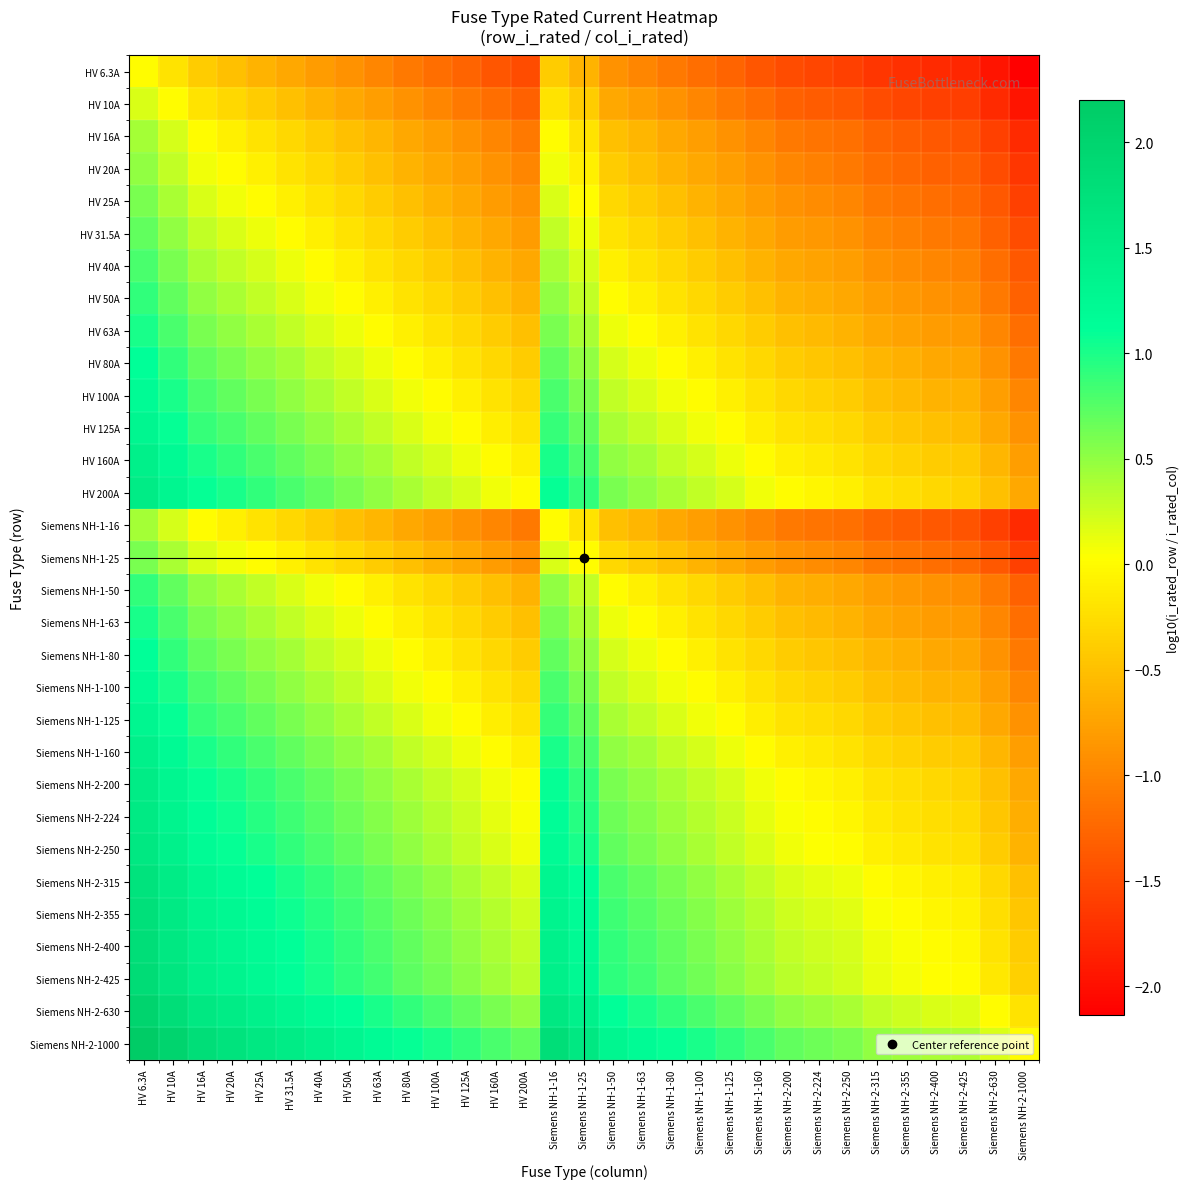

Reading left to right, extract all data points from this chart.

HV 6.3A: HV 6.3A=0.0	HV 10A=-0.2	HV 16A=-0.4	HV 20A=-0.5	HV 25A=-0.6	HV 31.5A=-0.7	HV 40A=-0.8	HV 50A=-0.9	HV 63A=-1.0	HV 80A=-1.1	HV 100A=-1.2	HV 125A=-1.3	HV 160A=-1.4	HV 200A=-1.5	Siemens NH-1-16=-0.4	Siemens NH-1-25=-0.6	Siemens NH-1-50=-0.9	Siemens NH-1-63=-1.0	Siemens NH-1-80=-1.1	Siemens NH-1-100=-1.2	Siemens NH-1-125=-1.3	Siemens NH-1-160=-1.4	Siemens NH-2-200=-1.5	Siemens NH-2-224=-1.5	Siemens NH-2-250=-1.6	Siemens NH-2-315=-1.7	Siemens NH-2-355=-1.7	Siemens NH-2-400=-1.8	Siemens NH-2-425=-1.8	Siemens NH-2-630=-2.0	Siemens NH-2-1000=-2.1
HV 10A: HV 6.3A=0.2	HV 10A=0.0	HV 16A=-0.2	HV 20A=-0.3	HV 25A=-0.4	HV 31.5A=-0.5	HV 40A=-0.6	HV 50A=-0.7	HV 63A=-0.8	HV 80A=-0.9	HV 100A=-1.0	HV 125A=-1.1	HV 160A=-1.2	HV 200A=-1.3	Siemens NH-1-16=-0.2	Siemens NH-1-25=-0.4	Siemens NH-1-50=-0.7	Siemens NH-1-63=-0.8	Siemens NH-1-80=-0.9	Siemens NH-1-100=-1.0	Siemens NH-1-125=-1.1	Siemens NH-1-160=-1.2	Siemens NH-2-200=-1.3	Siemens NH-2-224=-1.3	Siemens NH-2-250=-1.4	Siemens NH-2-315=-1.5	Siemens NH-2-355=-1.5	Siemens NH-2-400=-1.6	Siemens NH-2-425=-1.6	Siemens NH-2-630=-1.8	Siemens NH-2-1000=-2.0
HV 16A: HV 6.3A=0.4	HV 10A=0.2	HV 16A=0.0	HV 20A=-0.1	HV 25A=-0.2	HV 31.5A=-0.3	HV 40A=-0.4	HV 50A=-0.5	HV 63A=-0.6	HV 80A=-0.7	HV 100A=-0.8	HV 125A=-0.9	HV 160A=-1.0	HV 200A=-1.1	Siemens NH-1-16=0.0	Siemens NH-1-25=-0.2	Siemens NH-1-50=-0.5	Siemens NH-1-63=-0.6	Siemens NH-1-80=-0.7	Siemens NH-1-100=-0.8	Siemens NH-1-125=-0.9	Siemens NH-1-160=-1.0	Siemens NH-2-200=-1.1	Siemens NH-2-224=-1.1	Siemens NH-2-250=-1.2	Siemens NH-2-315=-1.3	Siemens NH-2-355=-1.3	Siemens NH-2-400=-1.4	Siemens NH-2-425=-1.4	Siemens NH-2-630=-1.6	Siemens NH-2-1000=-1.8
HV 20A: HV 6.3A=0.5	HV 10A=0.3	HV 16A=0.1	HV 20A=0.0	HV 25A=-0.1	HV 31.5A=-0.2	HV 40A=-0.3	HV 50A=-0.4	HV 63A=-0.5	HV 80A=-0.6	HV 100A=-0.7	HV 125A=-0.8	HV 160A=-0.9	HV 200A=-1.0	Siemens NH-1-16=0.1	Siemens NH-1-25=-0.1	Siemens NH-1-50=-0.4	Siemens NH-1-63=-0.5	Siemens NH-1-80=-0.6	Siemens NH-1-100=-0.7	Siemens NH-1-125=-0.8	Siemens NH-1-160=-0.9	Siemens NH-2-200=-1.0	Siemens NH-2-224=-1.0	Siemens NH-2-250=-1.1	Siemens NH-2-315=-1.2	Siemens NH-2-355=-1.2	Siemens NH-2-400=-1.3	Siemens NH-2-425=-1.3	Siemens NH-2-630=-1.5	Siemens NH-2-1000=-1.7
HV 25A: HV 6.3A=0.6	HV 10A=0.4	HV 16A=0.2	HV 20A=0.1	HV 25A=0.0	HV 31.5A=-0.1	HV 40A=-0.2	HV 50A=-0.3	HV 63A=-0.4	HV 80A=-0.5	HV 100A=-0.6	HV 125A=-0.7	HV 160A=-0.8	HV 200A=-0.9	Siemens NH-1-16=0.2	Siemens NH-1-25=0.0	Siemens NH-1-50=-0.3	Siemens NH-1-63=-0.4	Siemens NH-1-80=-0.5	Siemens NH-1-100=-0.6	Siemens NH-1-125=-0.7	Siemens NH-1-160=-0.8	Siemens NH-2-200=-0.9	Siemens NH-2-224=-0.9	Siemens NH-2-250=-1.0	Siemens NH-2-315=-1.1	Siemens NH-2-355=-1.1	Siemens NH-2-400=-1.2	Siemens NH-2-425=-1.2	Siemens NH-2-630=-1.4	Siemens NH-2-1000=-1.6
HV 31.5A: HV 6.3A=0.7	HV 10A=0.5	HV 16A=0.3	HV 20A=0.2	HV 25A=0.1	HV 31.5A=0.0	HV 40A=-0.1	HV 50A=-0.2	HV 63A=-0.3	HV 80A=-0.4	HV 100A=-0.5	HV 125A=-0.6	HV 160A=-0.7	HV 200A=-0.8	Siemens NH-1-16=0.3	Siemens NH-1-25=0.1	Siemens NH-1-50=-0.2	Siemens NH-1-63=-0.3	Siemens NH-1-80=-0.4	Siemens NH-1-100=-0.5	Siemens NH-1-125=-0.6	Siemens NH-1-160=-0.7	Siemens NH-2-200=-0.8	Siemens NH-2-224=-0.8	Siemens NH-2-250=-0.9	Siemens NH-2-315=-1.0	Siemens NH-2-355=-1.0	Siemens NH-2-400=-1.1	Siemens NH-2-425=-1.1	Siemens NH-2-630=-1.3	Siemens NH-2-1000=-1.5
HV 40A: HV 6.3A=0.8	HV 10A=0.6	HV 16A=0.4	HV 20A=0.3	HV 25A=0.2	HV 31.5A=0.1	HV 40A=0.0	HV 50A=-0.1	HV 63A=-0.2	HV 80A=-0.3	HV 100A=-0.4	HV 125A=-0.5	HV 160A=-0.6	HV 200A=-0.7	Siemens NH-1-16=0.4	Siemens NH-1-25=0.2	Siemens NH-1-50=-0.1	Siemens NH-1-63=-0.2	Siemens NH-1-80=-0.3	Siemens NH-1-100=-0.4	Siemens NH-1-125=-0.5	Siemens NH-1-160=-0.6	Siemens NH-2-200=-0.7	Siemens NH-2-224=-0.7	Siemens NH-2-250=-0.8	Siemens NH-2-315=-0.9	Siemens NH-2-355=-0.9	Siemens NH-2-400=-1.0	Siemens NH-2-425=-1.0	Siemens NH-2-630=-1.2	Siemens NH-2-1000=-1.4
HV 50A: HV 6.3A=0.9	HV 10A=0.7	HV 16A=0.5	HV 20A=0.4	HV 25A=0.3	HV 31.5A=0.2	HV 40A=0.1	HV 50A=0.0	HV 63A=-0.1	HV 80A=-0.2	HV 100A=-0.3	HV 125A=-0.4	HV 160A=-0.5	HV 200A=-0.6	Siemens NH-1-16=0.5	Siemens NH-1-25=0.3	Siemens NH-1-50=0.0	Siemens NH-1-63=-0.1	Siemens NH-1-80=-0.2	Siemens NH-1-100=-0.3	Siemens NH-1-125=-0.4	Siemens NH-1-160=-0.5	Siemens NH-2-200=-0.6	Siemens NH-2-224=-0.6	Siemens NH-2-250=-0.7	Siemens NH-2-315=-0.8	Siemens NH-2-355=-0.8	Siemens NH-2-400=-0.9	Siemens NH-2-425=-0.9	Siemens NH-2-630=-1.1	Siemens NH-2-1000=-1.3
HV 63A: HV 6.3A=1.0	HV 10A=0.8	HV 16A=0.6	HV 20A=0.5	HV 25A=0.4	HV 31.5A=0.3	HV 40A=0.2	HV 50A=0.1	HV 63A=0.0	HV 80A=-0.1	HV 100A=-0.2	HV 125A=-0.3	HV 160A=-0.4	HV 200A=-0.5	Siemens NH-1-16=0.6	Siemens NH-1-25=0.4	Siemens NH-1-50=0.1	Siemens NH-1-63=0.0	Siemens NH-1-80=-0.1	Siemens NH-1-100=-0.2	Siemens NH-1-125=-0.3	Siemens NH-1-160=-0.4	Siemens NH-2-200=-0.5	Siemens NH-2-224=-0.5	Siemens NH-2-250=-0.6	Siemens NH-2-315=-0.7	Siemens NH-2-355=-0.7	Siemens NH-2-400=-0.8	Siemens NH-2-425=-0.8	Siemens NH-2-630=-1.0	Siemens NH-2-1000=-1.2
HV 80A: HV 6.3A=1.1	HV 10A=0.9	HV 16A=0.7	HV 20A=0.6	HV 25A=0.5	HV 31.5A=0.4	HV 40A=0.3	HV 50A=0.2	HV 63A=0.1	HV 80A=0.0	HV 100A=-0.1	HV 125A=-0.2	HV 160A=-0.3	HV 200A=-0.4	Siemens NH-1-16=0.7	Siemens NH-1-25=0.5	Siemens NH-1-50=0.2	Siemens NH-1-63=0.1	Siemens NH-1-80=0.0	Siemens NH-1-100=-0.1	Siemens NH-1-125=-0.2	Siemens NH-1-160=-0.3	Siemens NH-2-200=-0.4	Siemens NH-2-224=-0.4	Siemens NH-2-250=-0.5	Siemens NH-2-315=-0.6	Siemens NH-2-355=-0.6	Siemens NH-2-400=-0.7	Siemens NH-2-425=-0.7	Siemens NH-2-630=-0.9	Siemens NH-2-1000=-1.1
HV 100A: HV 6.3A=1.2	HV 10A=1.0	HV 16A=0.8	HV 20A=0.7	HV 25A=0.6	HV 31.5A=0.5	HV 40A=0.4	HV 50A=0.3	HV 63A=0.2	HV 80A=0.1	HV 100A=0.0	HV 125A=-0.1	HV 160A=-0.2	HV 200A=-0.3	Siemens NH-1-16=0.8	Siemens NH-1-25=0.6	Siemens NH-1-50=0.3	Siemens NH-1-63=0.2	Siemens NH-1-80=0.1	Siemens NH-1-100=0.0	Siemens NH-1-125=-0.1	Siemens NH-1-160=-0.2	Siemens NH-2-200=-0.3	Siemens NH-2-224=-0.3	Siemens NH-2-250=-0.4	Siemens NH-2-315=-0.5	Siemens NH-2-355=-0.5	Siemens NH-2-400=-0.6	Siemens NH-2-425=-0.6	Siemens NH-2-630=-0.8	Siemens NH-2-1000=-1.0
HV 125A: HV 6.3A=1.3	HV 10A=1.1	HV 16A=0.9	HV 20A=0.8	HV 25A=0.7	HV 31.5A=0.6	HV 40A=0.5	HV 50A=0.4	HV 63A=0.3	HV 80A=0.2	HV 100A=0.1	HV 125A=0.0	HV 160A=-0.1	HV 200A=-0.2	Siemens NH-1-16=0.9	Siemens NH-1-25=0.7	Siemens NH-1-50=0.4	Siemens NH-1-63=0.3	Siemens NH-1-80=0.2	Siemens NH-1-100=0.1	Siemens NH-1-125=0.0	Siemens NH-1-160=-0.1	Siemens NH-2-200=-0.2	Siemens NH-2-224=-0.3	Siemens NH-2-250=-0.3	Siemens NH-2-315=-0.4	Siemens NH-2-355=-0.5	Siemens NH-2-400=-0.5	Siemens NH-2-425=-0.5	Siemens NH-2-630=-0.7	Siemens NH-2-1000=-0.9
HV 160A: HV 6.3A=1.4	HV 10A=1.2	HV 16A=1.0	HV 20A=0.9	HV 25A=0.8	HV 31.5A=0.7	HV 40A=0.6	HV 50A=0.5	HV 63A=0.4	HV 80A=0.3	HV 100A=0.2	HV 125A=0.1	HV 160A=0.0	HV 200A=-0.1	Siemens NH-1-16=1.0	Siemens NH-1-25=0.8	Siemens NH-1-50=0.5	Siemens NH-1-63=0.4	Siemens NH-1-80=0.3	Siemens NH-1-100=0.2	Siemens NH-1-125=0.1	Siemens NH-1-160=0.0	Siemens NH-2-200=-0.1	Siemens NH-2-224=-0.1	Siemens NH-2-250=-0.2	Siemens NH-2-315=-0.3	Siemens NH-2-355=-0.3	Siemens NH-2-400=-0.4	Siemens NH-2-425=-0.4	Siemens NH-2-630=-0.6	Siemens NH-2-1000=-0.8
HV 200A: HV 6.3A=1.5	HV 10A=1.3	HV 16A=1.1	HV 20A=1.0	HV 25A=0.9	HV 31.5A=0.8	HV 40A=0.7	HV 50A=0.6	HV 63A=0.5	HV 80A=0.4	HV 100A=0.3	HV 125A=0.2	HV 160A=0.1	HV 200A=0.0	Siemens NH-1-16=1.1	Siemens NH-1-25=0.9	Siemens NH-1-50=0.6	Siemens NH-1-63=0.5	Siemens NH-1-80=0.4	Siemens NH-1-100=0.3	Siemens NH-1-125=0.2	Siemens NH-1-160=0.1	Siemens NH-2-200=0.0	Siemens NH-2-224=-0.0	Siemens NH-2-250=-0.1	Siemens NH-2-315=-0.2	Siemens NH-2-355=-0.2	Siemens NH-2-400=-0.3	Siemens NH-2-425=-0.3	Siemens NH-2-630=-0.5	Siemens NH-2-1000=-0.7
Siemens NH-1-16: HV 6.3A=0.4	HV 10A=0.2	HV 16A=0.0	HV 20A=-0.1	HV 25A=-0.2	HV 31.5A=-0.3	HV 40A=-0.4	HV 50A=-0.5	HV 63A=-0.6	HV 80A=-0.7	HV 100A=-0.8	HV 125A=-0.9	HV 160A=-1.0	HV 200A=-1.1	Siemens NH-1-16=0.0	Siemens NH-1-25=-0.2	Siemens NH-1-50=-0.5	Siemens NH-1-63=-0.6	Siemens NH-1-80=-0.7	Siemens NH-1-100=-0.8	Siemens NH-1-125=-0.9	Siemens NH-1-160=-1.0	Siemens NH-2-200=-1.1	Siemens NH-2-224=-1.1	Siemens NH-2-250=-1.2	Siemens NH-2-315=-1.3	Siemens NH-2-355=-1.3	Siemens NH-2-400=-1.4	Siemens NH-2-425=-1.4	Siemens NH-2-630=-1.6	Siemens NH-2-1000=-1.8
Siemens NH-1-25: HV 6.3A=0.6	HV 10A=0.4	HV 16A=0.2	HV 20A=0.1	HV 25A=0.0	HV 31.5A=-0.1	HV 40A=-0.2	HV 50A=-0.3	HV 63A=-0.4	HV 80A=-0.5	HV 100A=-0.6	HV 125A=-0.7	HV 160A=-0.8	HV 200A=-0.9	Siemens NH-1-16=0.2	Siemens NH-1-25=0.0	Siemens NH-1-50=-0.3	Siemens NH-1-63=-0.4	Siemens NH-1-80=-0.5	Siemens NH-1-100=-0.6	Siemens NH-1-125=-0.7	Siemens NH-1-160=-0.8	Siemens NH-2-200=-0.9	Siemens NH-2-224=-0.9	Siemens NH-2-250=-1.0	Siemens NH-2-315=-1.1	Siemens NH-2-355=-1.1	Siemens NH-2-400=-1.2	Siemens NH-2-425=-1.2	Siemens NH-2-630=-1.4	Siemens NH-2-1000=-1.6
Siemens NH-1-50: HV 6.3A=0.9	HV 10A=0.7	HV 16A=0.5	HV 20A=0.4	HV 25A=0.3	HV 31.5A=0.2	HV 40A=0.1	HV 50A=0.0	HV 63A=-0.1	HV 80A=-0.2	HV 100A=-0.3	HV 125A=-0.4	HV 160A=-0.5	HV 200A=-0.6	Siemens NH-1-16=0.5	Siemens NH-1-25=0.3	Siemens NH-1-50=0.0	Siemens NH-1-63=-0.1	Siemens NH-1-80=-0.2	Siemens NH-1-100=-0.3	Siemens NH-1-125=-0.4	Siemens NH-1-160=-0.5	Siemens NH-2-200=-0.6	Siemens NH-2-224=-0.6	Siemens NH-2-250=-0.7	Siemens NH-2-315=-0.8	Siemens NH-2-355=-0.8	Siemens NH-2-400=-0.9	Siemens NH-2-425=-0.9	Siemens NH-2-630=-1.1	Siemens NH-2-1000=-1.3
Siemens NH-1-63: HV 6.3A=1.0	HV 10A=0.8	HV 16A=0.6	HV 20A=0.5	HV 25A=0.4	HV 31.5A=0.3	HV 40A=0.2	HV 50A=0.1	HV 63A=0.0	HV 80A=-0.1	HV 100A=-0.2	HV 125A=-0.3	HV 160A=-0.4	HV 200A=-0.5	Siemens NH-1-16=0.6	Siemens NH-1-25=0.4	Siemens NH-1-50=0.1	Siemens NH-1-63=0.0	Siemens NH-1-80=-0.1	Siemens NH-1-100=-0.2	Siemens NH-1-125=-0.3	Siemens NH-1-160=-0.4	Siemens NH-2-200=-0.5	Siemens NH-2-224=-0.5	Siemens NH-2-250=-0.6	Siemens NH-2-315=-0.7	Siemens NH-2-355=-0.7	Siemens NH-2-400=-0.8	Siemens NH-2-425=-0.8	Siemens NH-2-630=-1.0	Siemens NH-2-1000=-1.2
Siemens NH-1-80: HV 6.3A=1.1	HV 10A=0.9	HV 16A=0.7	HV 20A=0.6	HV 25A=0.5	HV 31.5A=0.4	HV 40A=0.3	HV 50A=0.2	HV 63A=0.1	HV 80A=0.0	HV 100A=-0.1	HV 125A=-0.2	HV 160A=-0.3	HV 200A=-0.4	Siemens NH-1-16=0.7	Siemens NH-1-25=0.5	Siemens NH-1-50=0.2	Siemens NH-1-63=0.1	Siemens NH-1-80=0.0	Siemens NH-1-100=-0.1	Siemens NH-1-125=-0.2	Siemens NH-1-160=-0.3	Siemens NH-2-200=-0.4	Siemens NH-2-224=-0.4	Siemens NH-2-250=-0.5	Siemens NH-2-315=-0.6	Siemens NH-2-355=-0.6	Siemens NH-2-400=-0.7	Siemens NH-2-425=-0.7	Siemens NH-2-630=-0.9	Siemens NH-2-1000=-1.1
Siemens NH-1-100: HV 6.3A=1.2	HV 10A=1.0	HV 16A=0.8	HV 20A=0.7	HV 25A=0.6	HV 31.5A=0.5	HV 40A=0.4	HV 50A=0.3	HV 63A=0.2	HV 80A=0.1	HV 100A=0.0	HV 125A=-0.1	HV 160A=-0.2	HV 200A=-0.3	Siemens NH-1-16=0.8	Siemens NH-1-25=0.6	Siemens NH-1-50=0.3	Siemens NH-1-63=0.2	Siemens NH-1-80=0.1	Siemens NH-1-100=0.0	Siemens NH-1-125=-0.1	Siemens NH-1-160=-0.2	Siemens NH-2-200=-0.3	Siemens NH-2-224=-0.3	Siemens NH-2-250=-0.4	Siemens NH-2-315=-0.5	Siemens NH-2-355=-0.5	Siemens NH-2-400=-0.6	Siemens NH-2-425=-0.6	Siemens NH-2-630=-0.8	Siemens NH-2-1000=-1.0
Siemens NH-1-125: HV 6.3A=1.3	HV 10A=1.1	HV 16A=0.9	HV 20A=0.8	HV 25A=0.7	HV 31.5A=0.6	HV 40A=0.5	HV 50A=0.4	HV 63A=0.3	HV 80A=0.2	HV 100A=0.1	HV 125A=0.0	HV 160A=-0.1	HV 200A=-0.2	Siemens NH-1-16=0.9	Siemens NH-1-25=0.7	Siemens NH-1-50=0.4	Siemens NH-1-63=0.3	Siemens NH-1-80=0.2	Siemens NH-1-100=0.1	Siemens NH-1-125=0.0	Siemens NH-1-160=-0.1	Siemens NH-2-200=-0.2	Siemens NH-2-224=-0.3	Siemens NH-2-250=-0.3	Siemens NH-2-315=-0.4	Siemens NH-2-355=-0.5	Siemens NH-2-400=-0.5	Siemens NH-2-425=-0.5	Siemens NH-2-630=-0.7	Siemens NH-2-1000=-0.9
Siemens NH-1-160: HV 6.3A=1.4	HV 10A=1.2	HV 16A=1.0	HV 20A=0.9	HV 25A=0.8	HV 31.5A=0.7	HV 40A=0.6	HV 50A=0.5	HV 63A=0.4	HV 80A=0.3	HV 100A=0.2	HV 125A=0.1	HV 160A=0.0	HV 200A=-0.1	Siemens NH-1-16=1.0	Siemens NH-1-25=0.8	Siemens NH-1-50=0.5	Siemens NH-1-63=0.4	Siemens NH-1-80=0.3	Siemens NH-1-100=0.2	Siemens NH-1-125=0.1	Siemens NH-1-160=0.0	Siemens NH-2-200=-0.1	Siemens NH-2-224=-0.1	Siemens NH-2-250=-0.2	Siemens NH-2-315=-0.3	Siemens NH-2-355=-0.3	Siemens NH-2-400=-0.4	Siemens NH-2-425=-0.4	Siemens NH-2-630=-0.6	Siemens NH-2-1000=-0.8
Siemens NH-2-200: HV 6.3A=1.5	HV 10A=1.3	HV 16A=1.1	HV 20A=1.0	HV 25A=0.9	HV 31.5A=0.8	HV 40A=0.7	HV 50A=0.6	HV 63A=0.5	HV 80A=0.4	HV 100A=0.3	HV 125A=0.2	HV 160A=0.1	HV 200A=0.0	Siemens NH-1-16=1.1	Siemens NH-1-25=0.9	Siemens NH-1-50=0.6	Siemens NH-1-63=0.5	Siemens NH-1-80=0.4	Siemens NH-1-100=0.3	Siemens NH-1-125=0.2	Siemens NH-1-160=0.1	Siemens NH-2-200=0.0	Siemens NH-2-224=-0.0	Siemens NH-2-250=-0.1	Siemens NH-2-315=-0.2	Siemens NH-2-355=-0.2	Siemens NH-2-400=-0.3	Siemens NH-2-425=-0.3	Siemens NH-2-630=-0.5	Siemens NH-2-1000=-0.7
Siemens NH-2-224: HV 6.3A=1.6	HV 10A=1.4	HV 16A=1.1	HV 20A=1.0	HV 25A=1.0	HV 31.5A=0.9	HV 40A=0.7	HV 50A=0.7	HV 63A=0.6	HV 80A=0.4	HV 100A=0.4	HV 125A=0.3	HV 160A=0.1	HV 200A=0.0	Siemens NH-1-16=1.1	Siemens NH-1-25=1.0	Siemens NH-1-50=0.7	Siemens NH-1-63=0.6	Siemens NH-1-80=0.4	Siemens NH-1-100=0.4	Siemens NH-1-125=0.3	Siemens NH-1-160=0.1	Siemens NH-2-200=0.0	Siemens NH-2-224=0.0	Siemens NH-2-250=-0.0	Siemens NH-2-315=-0.1	Siemens NH-2-355=-0.2	Siemens NH-2-400=-0.3	Siemens NH-2-425=-0.3	Siemens NH-2-630=-0.4	Siemens NH-2-1000=-0.6
Siemens NH-2-250: HV 6.3A=1.6	HV 10A=1.4	HV 16A=1.2	HV 20A=1.1	HV 25A=1.0	HV 31.5A=0.9	HV 40A=0.8	HV 50A=0.7	HV 63A=0.6	HV 80A=0.5	HV 100A=0.4	HV 125A=0.3	HV 160A=0.2	HV 200A=0.1	Siemens NH-1-16=1.2	Siemens NH-1-25=1.0	Siemens NH-1-50=0.7	Siemens NH-1-63=0.6	Siemens NH-1-80=0.5	Siemens NH-1-100=0.4	Siemens NH-1-125=0.3	Siemens NH-1-160=0.2	Siemens NH-2-200=0.1	Siemens NH-2-224=0.0	Siemens NH-2-250=0.0	Siemens NH-2-315=-0.1	Siemens NH-2-355=-0.2	Siemens NH-2-400=-0.2	Siemens NH-2-425=-0.2	Siemens NH-2-630=-0.4	Siemens NH-2-1000=-0.6
Siemens NH-2-315: HV 6.3A=1.7	HV 10A=1.5	HV 16A=1.3	HV 20A=1.2	HV 25A=1.1	HV 31.5A=1.0	HV 40A=0.9	HV 50A=0.8	HV 63A=0.7	HV 80A=0.6	HV 100A=0.5	HV 125A=0.4	HV 160A=0.3	HV 200A=0.2	Siemens NH-1-16=1.3	Siemens NH-1-25=1.1	Siemens NH-1-50=0.8	Siemens NH-1-63=0.7	Siemens NH-1-80=0.6	Siemens NH-1-100=0.5	Siemens NH-1-125=0.4	Siemens NH-1-160=0.3	Siemens NH-2-200=0.2	Siemens NH-2-224=0.1	Siemens NH-2-250=0.1	Siemens NH-2-315=0.0	Siemens NH-2-355=-0.1	Siemens NH-2-400=-0.1	Siemens NH-2-425=-0.1	Siemens NH-2-630=-0.3	Siemens NH-2-1000=-0.5
Siemens NH-2-355: HV 6.3A=1.8	HV 10A=1.6	HV 16A=1.3	HV 20A=1.2	HV 25A=1.2	HV 31.5A=1.1	HV 40A=0.9	HV 50A=0.9	HV 63A=0.8	HV 80A=0.6	HV 100A=0.6	HV 125A=0.5	HV 160A=0.3	HV 200A=0.2	Siemens NH-1-16=1.3	Siemens NH-1-25=1.2	Siemens NH-1-50=0.9	Siemens NH-1-63=0.8	Siemens NH-1-80=0.6	Siemens NH-1-100=0.6	Siemens NH-1-125=0.5	Siemens NH-1-160=0.3	Siemens NH-2-200=0.2	Siemens NH-2-224=0.2	Siemens NH-2-250=0.2	Siemens NH-2-315=0.1	Siemens NH-2-355=0.0	Siemens NH-2-400=-0.1	Siemens NH-2-425=-0.1	Siemens NH-2-630=-0.2	Siemens NH-2-1000=-0.4
Siemens NH-2-400: HV 6.3A=1.8	HV 10A=1.6	HV 16A=1.4	HV 20A=1.3	HV 25A=1.2	HV 31.5A=1.1	HV 40A=1.0	HV 50A=0.9	HV 63A=0.8	HV 80A=0.7	HV 100A=0.6	HV 125A=0.5	HV 160A=0.4	HV 200A=0.3	Siemens NH-1-16=1.4	Siemens NH-1-25=1.2	Siemens NH-1-50=0.9	Siemens NH-1-63=0.8	Siemens NH-1-80=0.7	Siemens NH-1-100=0.6	Siemens NH-1-125=0.5	Siemens NH-1-160=0.4	Siemens NH-2-200=0.3	Siemens NH-2-224=0.3	Siemens NH-2-250=0.2	Siemens NH-2-315=0.1	Siemens NH-2-355=0.1	Siemens NH-2-400=0.0	Siemens NH-2-425=-0.0	Siemens NH-2-630=-0.2	Siemens NH-2-1000=-0.4
Siemens NH-2-425: HV 6.3A=1.8	HV 10A=1.6	HV 16A=1.4	HV 20A=1.3	HV 25A=1.2	HV 31.5A=1.1	HV 40A=1.0	HV 50A=0.9	HV 63A=0.8	HV 80A=0.7	HV 100A=0.6	HV 125A=0.5	HV 160A=0.4	HV 200A=0.3	Siemens NH-1-16=1.4	Siemens NH-1-25=1.2	Siemens NH-1-50=0.9	Siemens NH-1-63=0.8	Siemens NH-1-80=0.7	Siemens NH-1-100=0.6	Siemens NH-1-125=0.5	Siemens NH-1-160=0.4	Siemens NH-2-200=0.3	Siemens NH-2-224=0.3	Siemens NH-2-250=0.2	Siemens NH-2-315=0.1	Siemens NH-2-355=0.1	Siemens NH-2-400=0.0	Siemens NH-2-425=0.0	Siemens NH-2-630=-0.2	Siemens NH-2-1000=-0.4
Siemens NH-2-630: HV 6.3A=2.0	HV 10A=1.8	HV 16A=1.6	HV 20A=1.5	HV 25A=1.4	HV 31.5A=1.3	HV 40A=1.2	HV 50A=1.1	HV 63A=1.0	HV 80A=0.9	HV 100A=0.8	HV 125A=0.7	HV 160A=0.6	HV 200A=0.5	Siemens NH-1-16=1.6	Siemens NH-1-25=1.4	Siemens NH-1-50=1.1	Siemens NH-1-63=1.0	Siemens NH-1-80=0.9	Siemens NH-1-100=0.8	Siemens NH-1-125=0.7	Siemens NH-1-160=0.6	Siemens NH-2-200=0.5	Siemens NH-2-224=0.4	Siemens NH-2-250=0.4	Siemens NH-2-315=0.3	Siemens NH-2-355=0.2	Siemens NH-2-400=0.2	Siemens NH-2-425=0.2	Siemens NH-2-630=0.0	Siemens NH-2-1000=-0.2
Siemens NH-2-1000: HV 6.3A=2.2	HV 10A=2.0	HV 16A=1.8	HV 20A=1.7	HV 25A=1.6	HV 31.5A=1.5	HV 40A=1.4	HV 50A=1.3	HV 63A=1.2	HV 80A=1.1	HV 100A=1.0	HV 125A=0.9	HV 160A=0.8	HV 200A=0.7	Siemens NH-1-16=1.8	Siemens NH-1-25=1.6	Siemens NH-1-50=1.3	Siemens NH-1-63=1.2	Siemens NH-1-80=1.1	Siemens NH-1-100=1.0	Siemens NH-1-125=0.9	Siemens NH-1-160=0.8	Siemens NH-2-200=0.7	Siemens NH-2-224=0.6	Siemens NH-2-250=0.6	Siemens NH-2-315=0.5	Siemens NH-2-355=0.4	Siemens NH-2-400=0.4	Siemens NH-2-425=0.4	Siemens NH-2-630=0.2	Siemens NH-2-1000=0.0